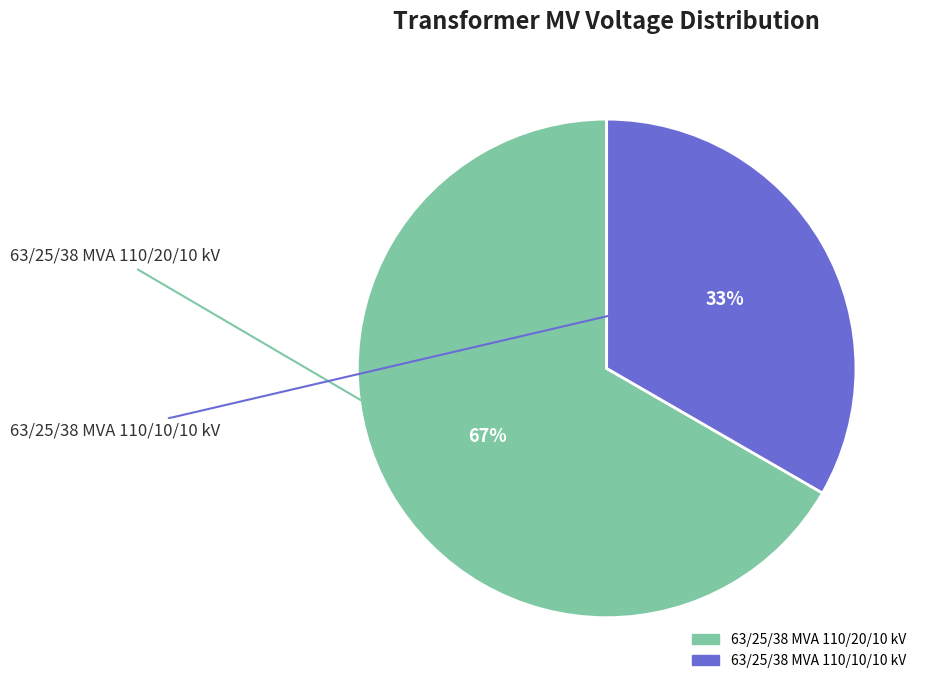

Is the sum of 63/25/38 MVA 110/10/10 kV and 63/25/38 MVA 110/20/10 kV greater than half?

Yes